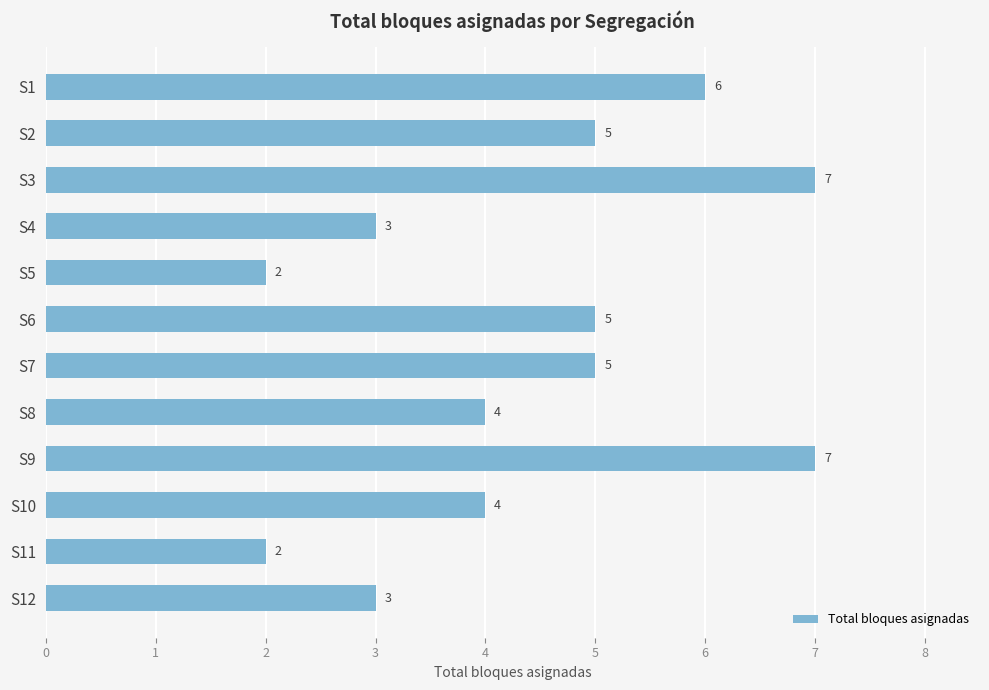

Is it true that the value at S6 is 2?

False